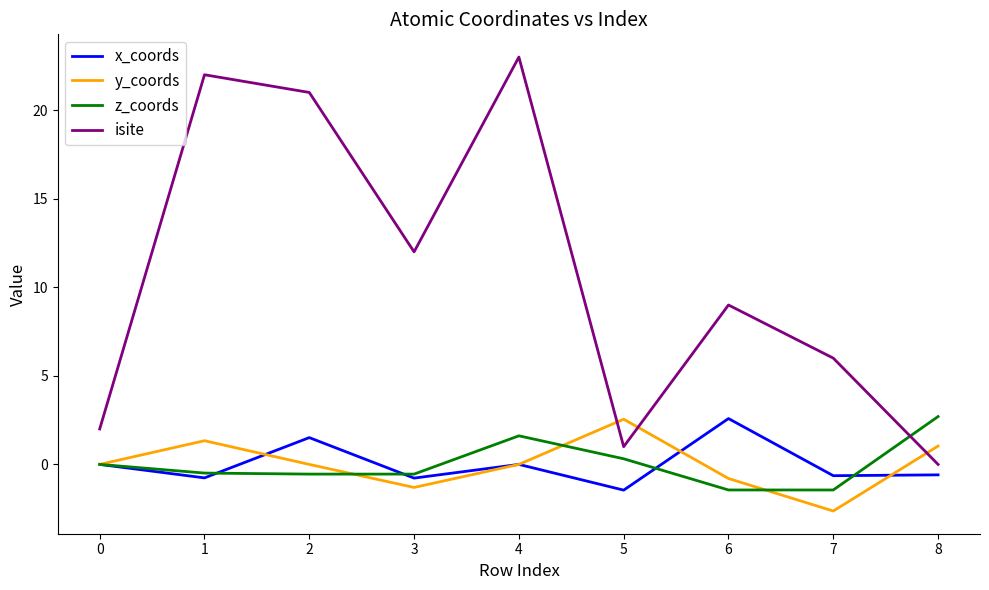

At which label does z_coords reach its peak?

8